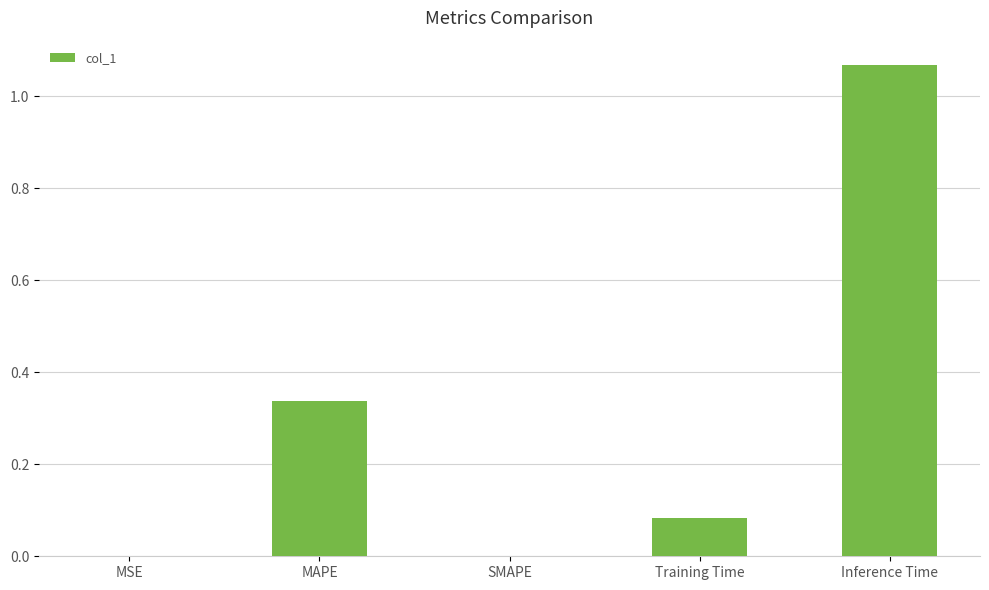

How many categories are shown in the chart?

5